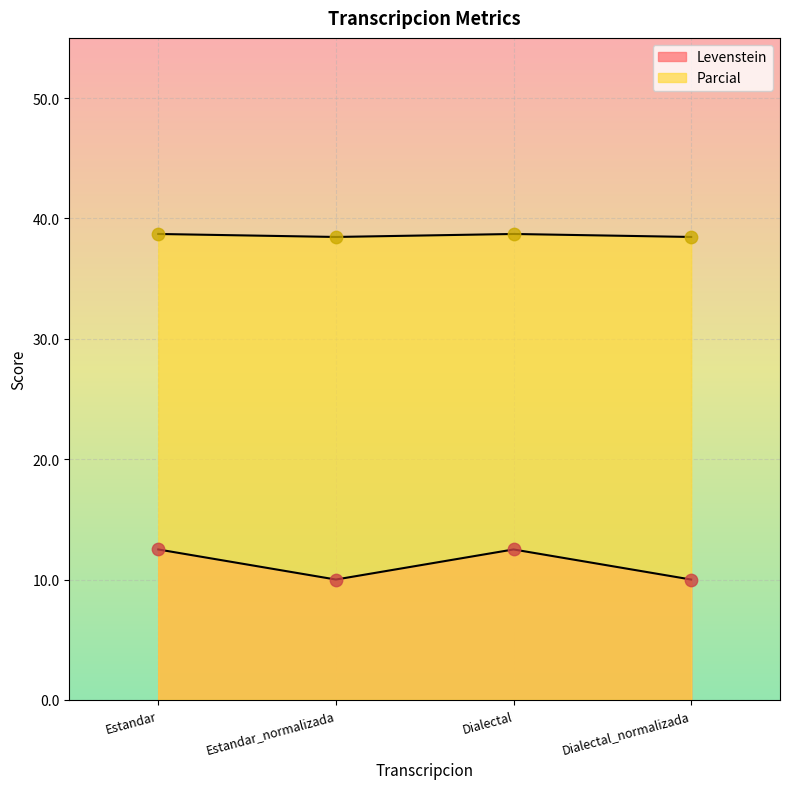

At how many categories does at least one series exceed 18?

4